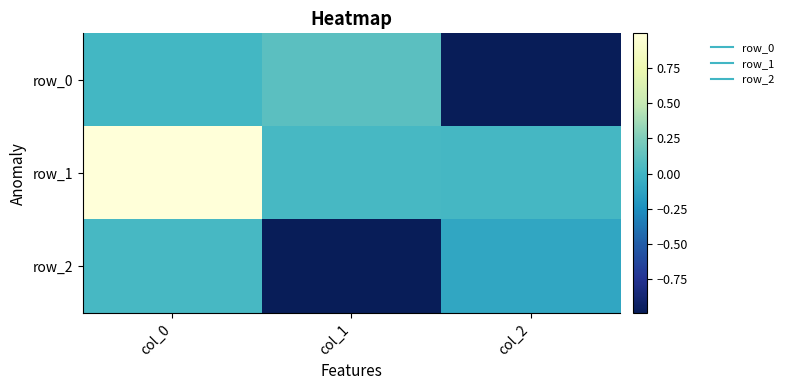

Which category has the highest value across all series?

col_0